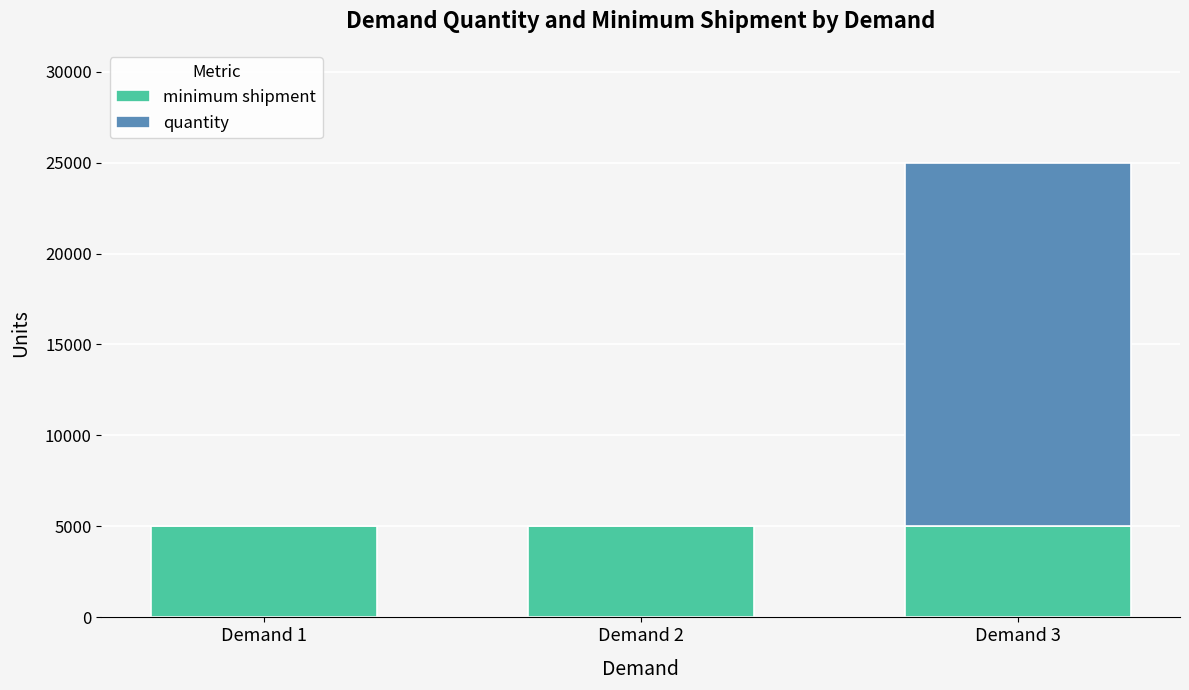

How many series are shown in this chart?

2